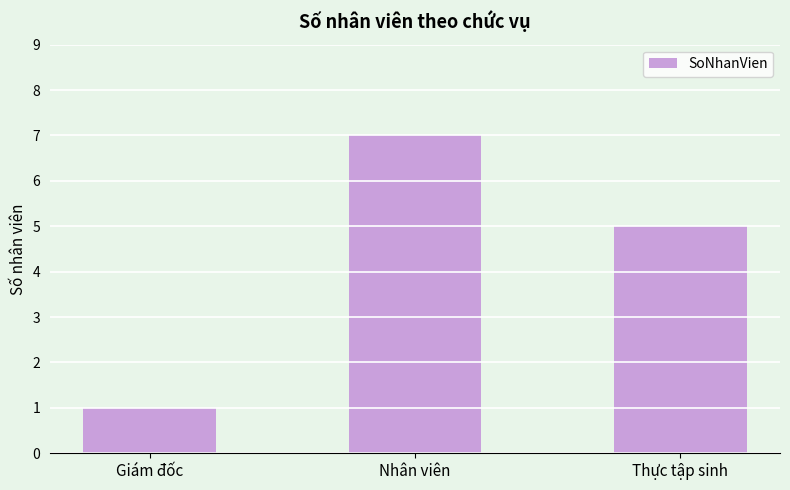

Which category has the lowest value across all series?

Giám đốc